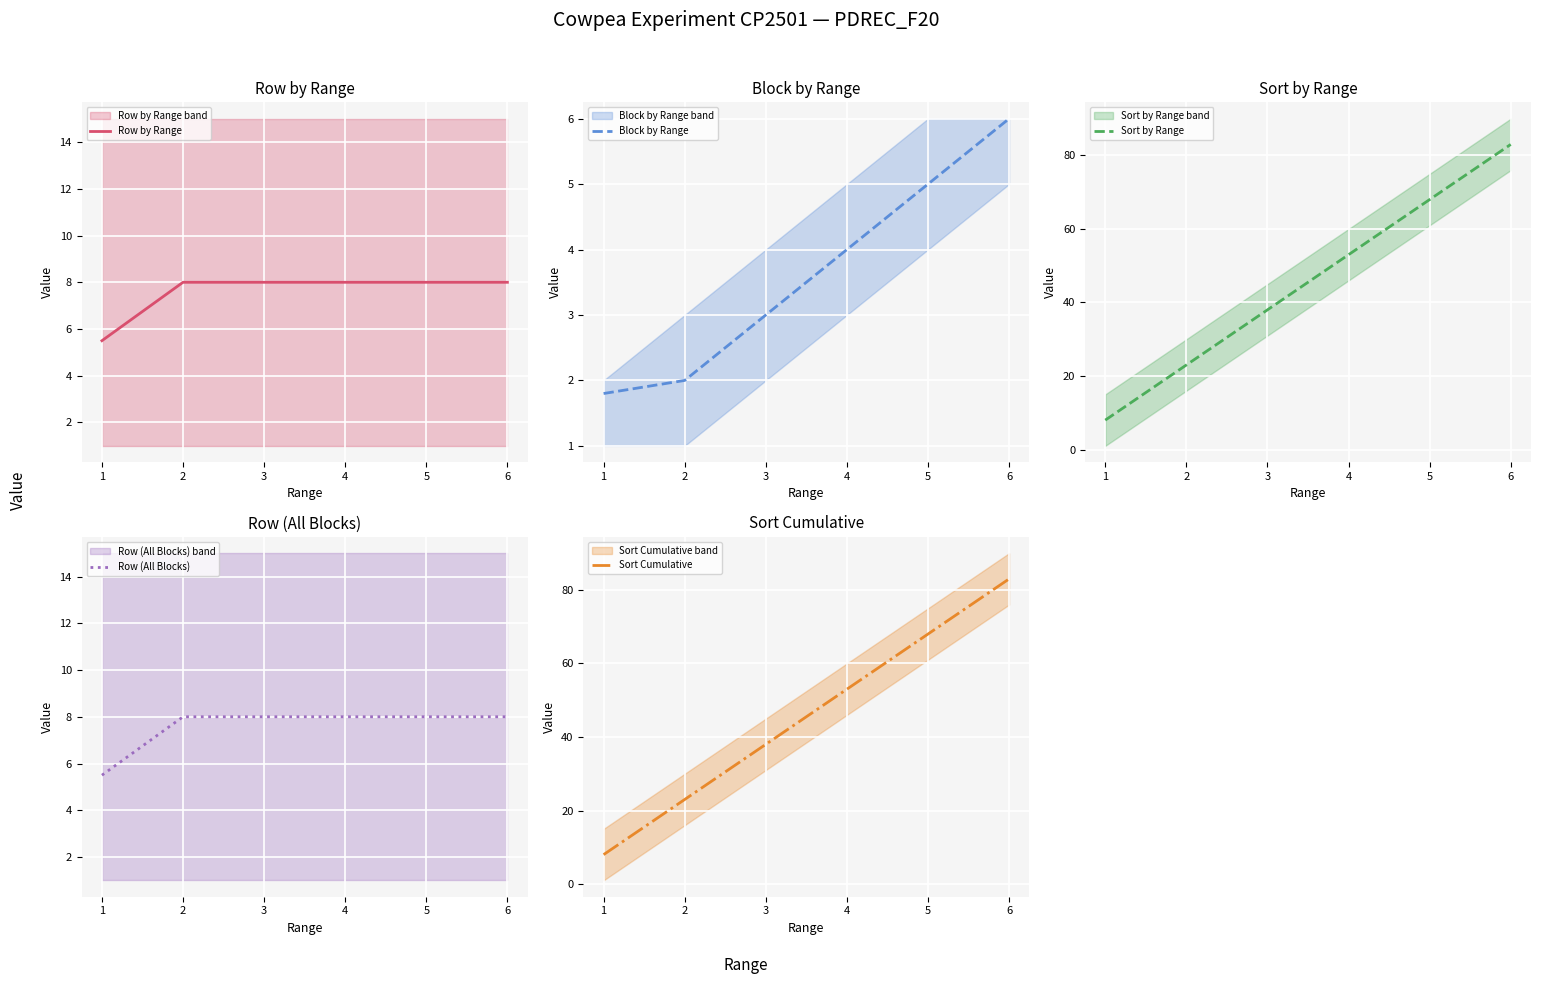

Count the number of categories in the chart.

6